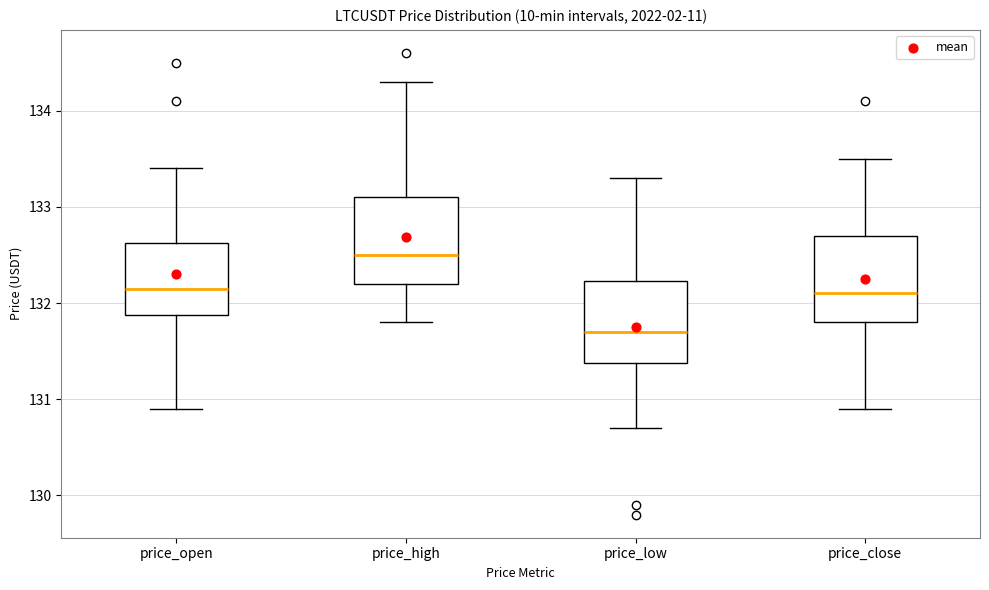

Reading left to right, transcribe this box plot: for each box, give where its median line is, the range the box spans, and where its two whiskers end, as read against the y-axis. The values are not printed on the chart, so give them approximately, as read against the axis.

price_open: median 132.2, box 131.9 to 132.6, whiskers 130.9 to 133.4
price_high: median 132.5, box 132.2 to 133.1, whiskers 131.8 to 134.3
price_low: median 131.7, box 131.4 to 132.2, whiskers 130.7 to 133.3
price_close: median 132.1, box 131.8 to 132.7, whiskers 130.9 to 133.5